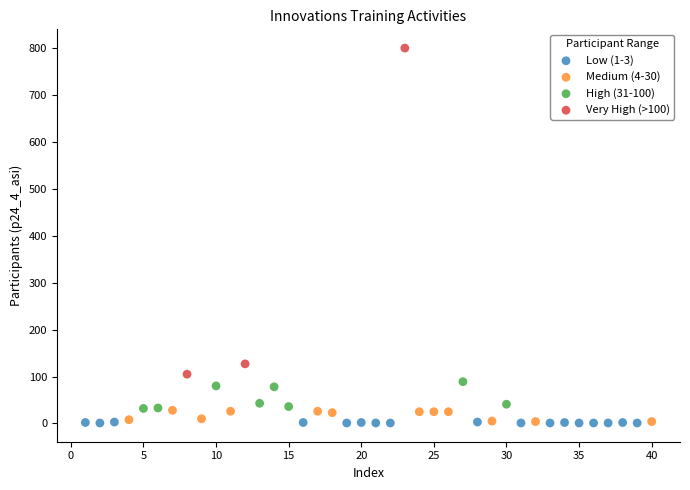

Which series has the largest Y range (max minus min)?

Very High (>100)